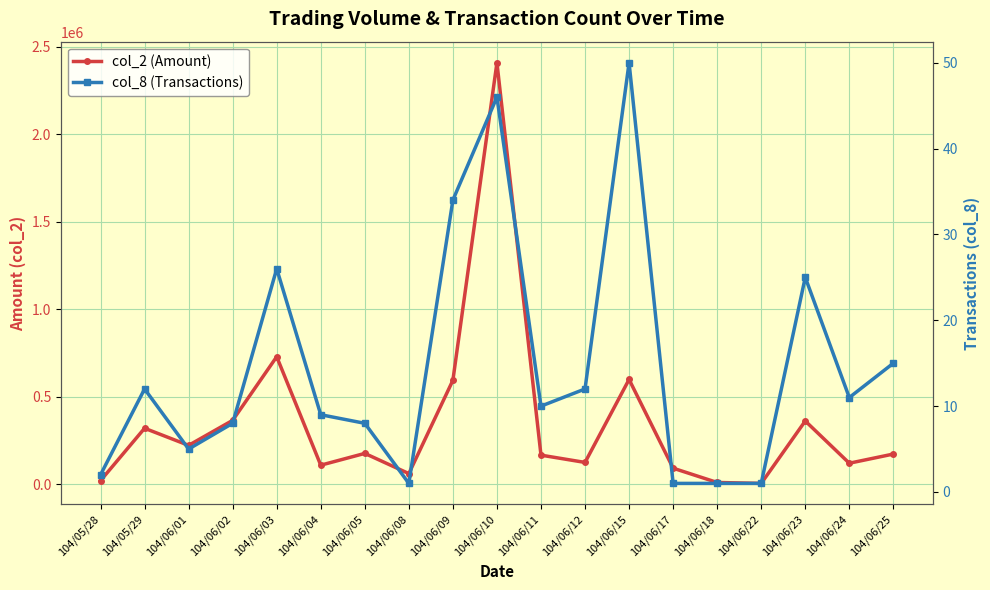

Rank the series by their maximum value, from lowest to highest.

col_8 (Transactions), col_2 (Amount)